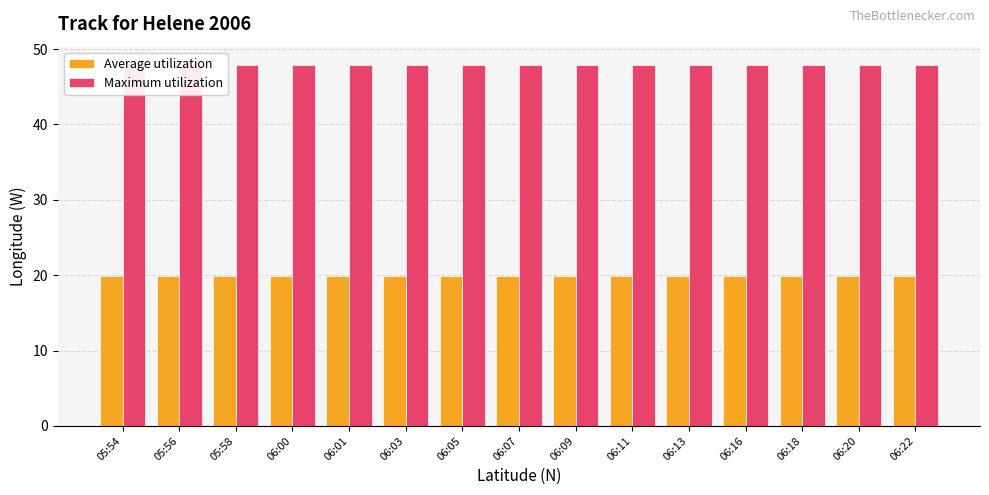

The Average utilization series shows 9.1 at 06:05. True or false?

False